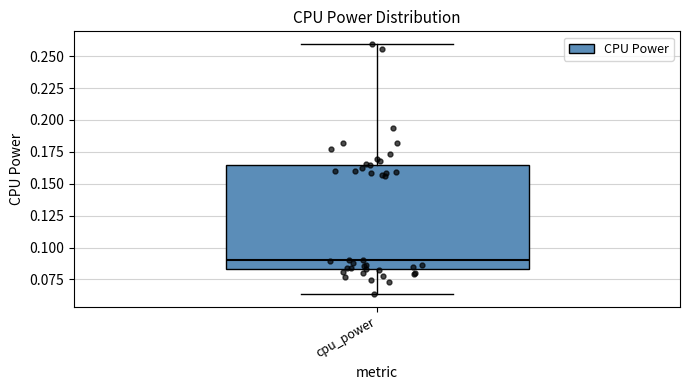

Where does the lower whisker of the box for cpu_power end on the y-axis? The values are not printed on the chart, so give them approximately, as read against the axis.

0.065